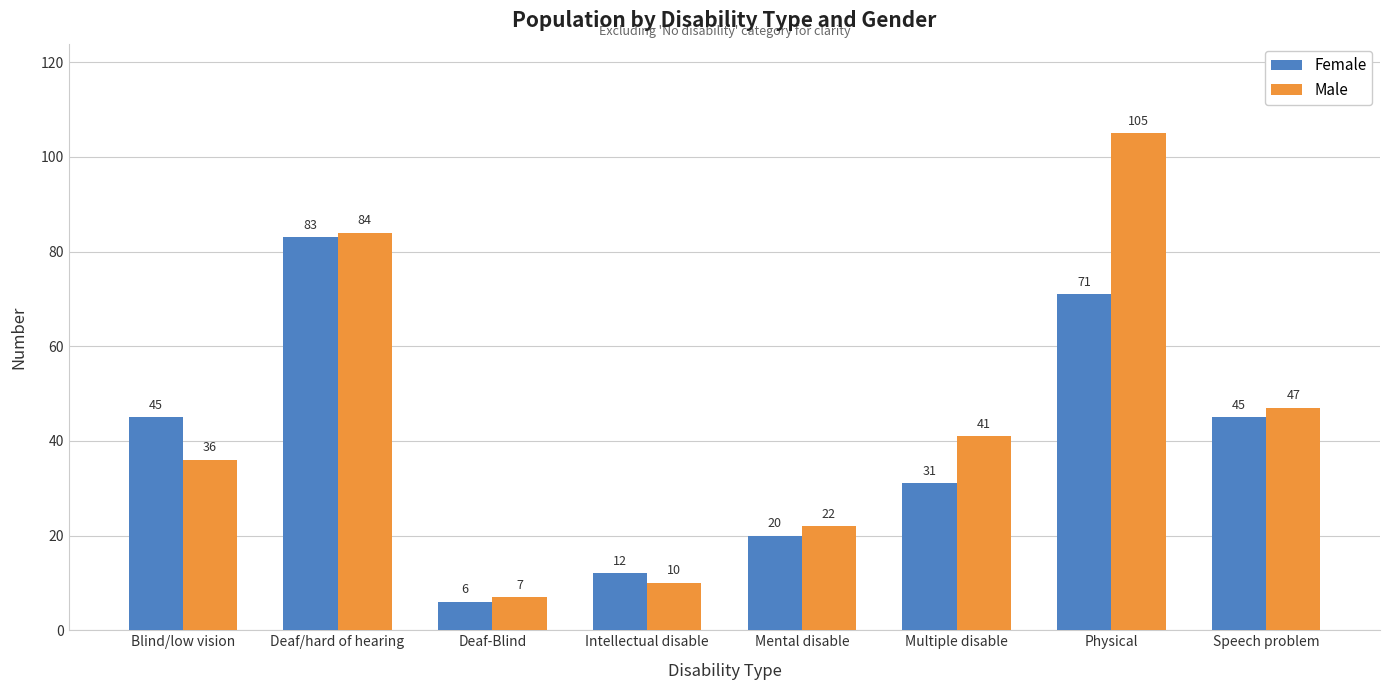

True or false: Male has a value of 10 at Intellectual disable.

True